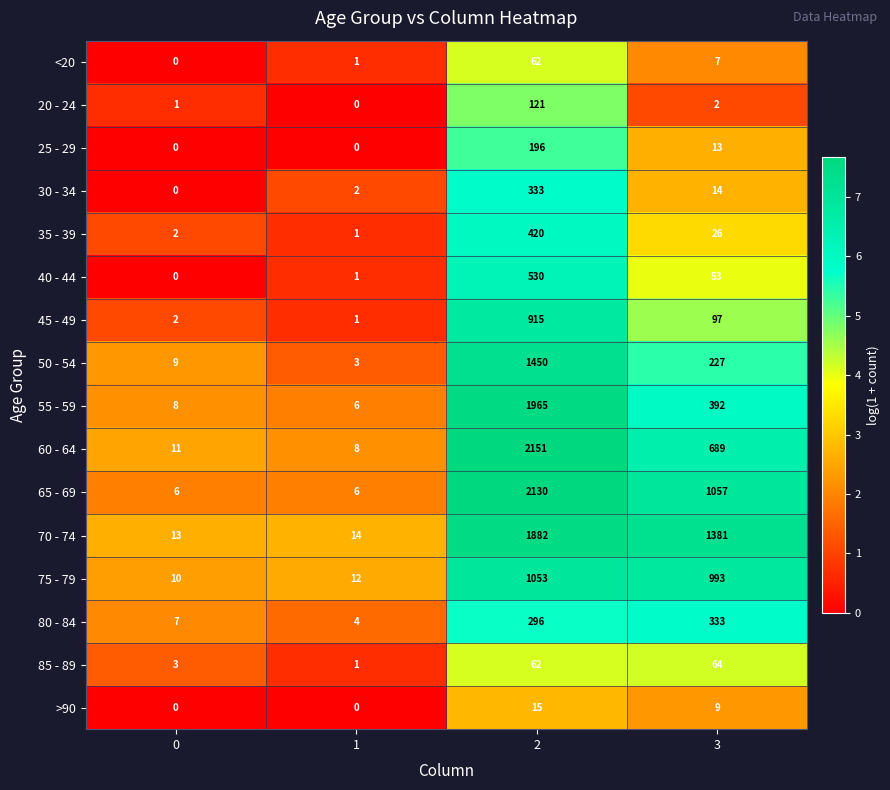

Is it true that 85 - 89 equals 37 at 2?

False